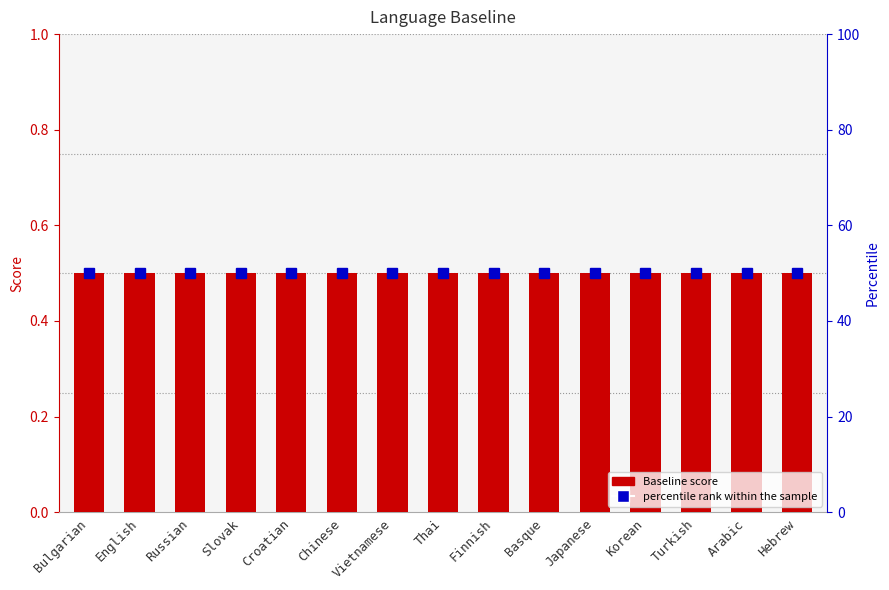

Which series has the largest range (max minus min)?

Baseline